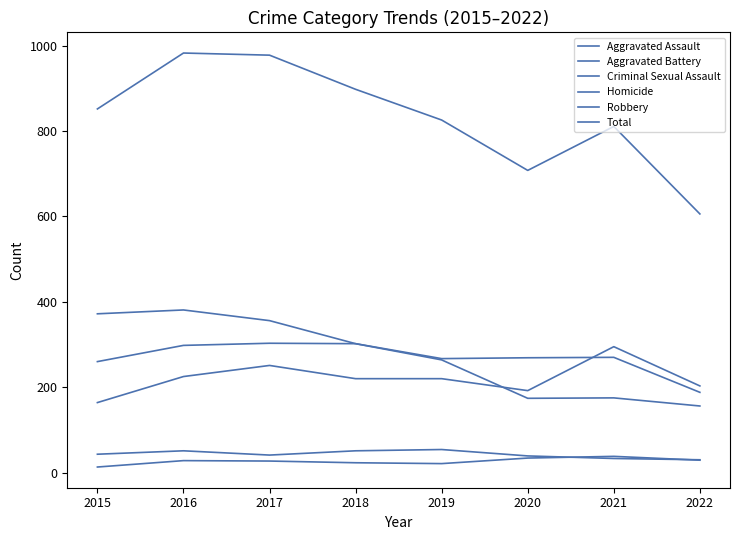

Which label corresponds to the largest value in the chart?

2016